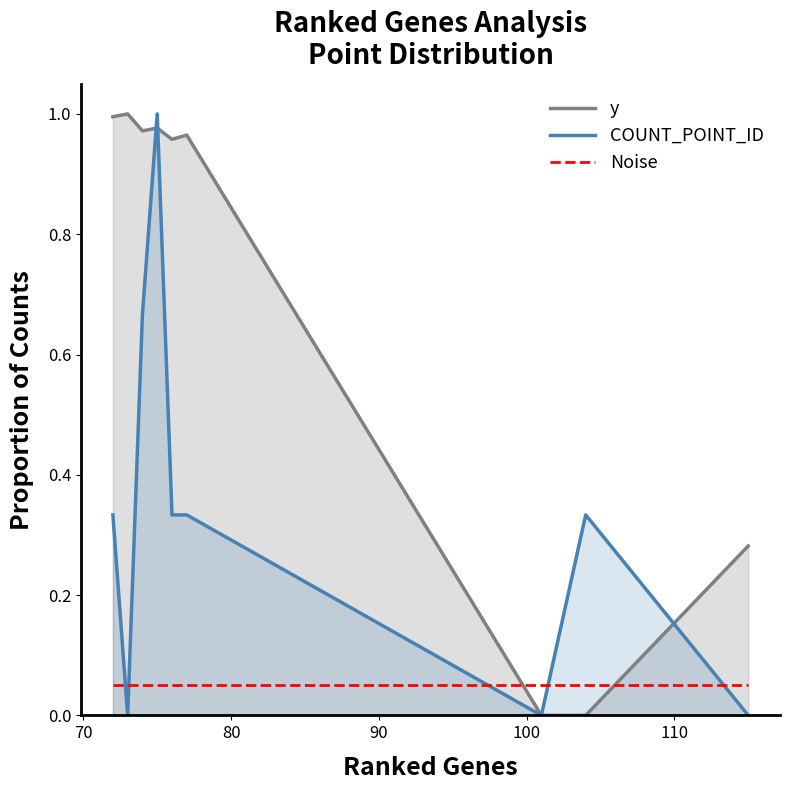

What are all the series names shown in the legend?

y, COUNT_POINT_ID